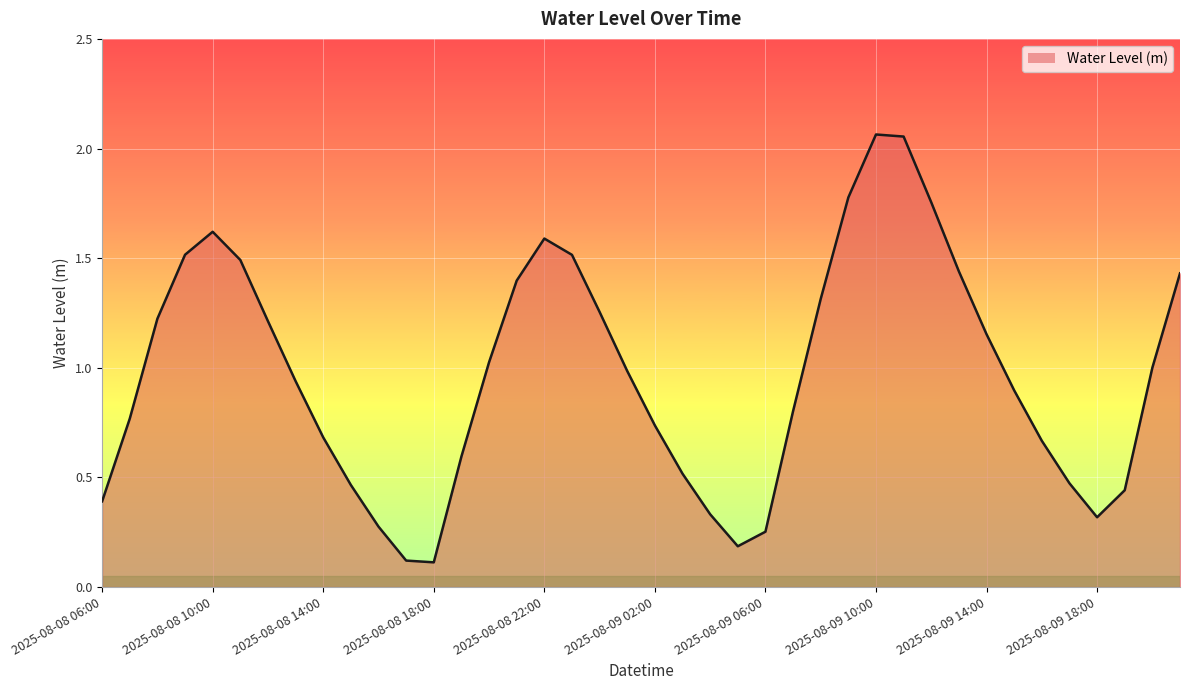

Does the chart display data point markers on the line(s)?

No